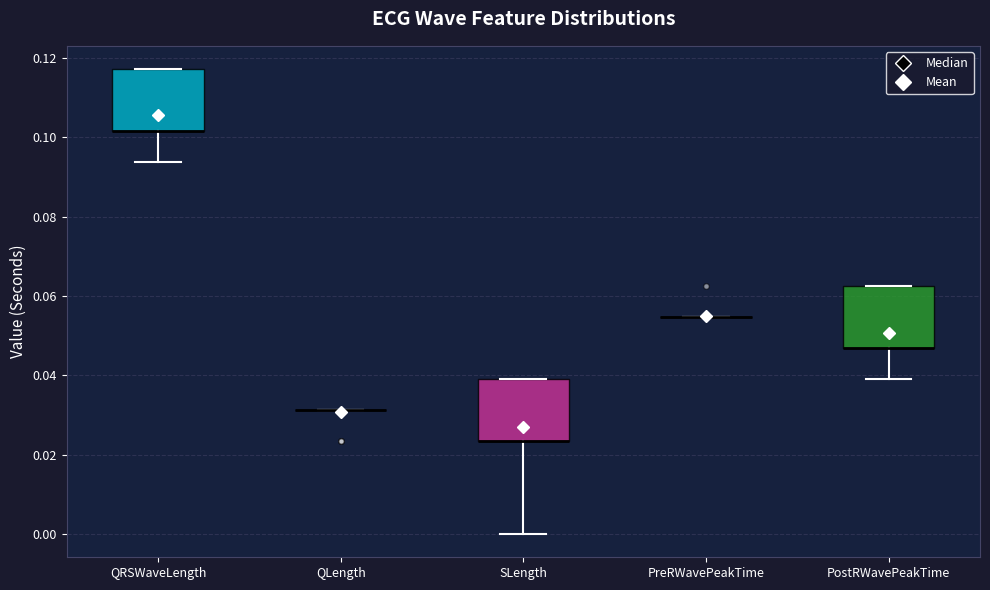

Where is the lower edge of the box for PostRWavePeakTime on the y-axis? The values are not printed on the chart, so give them approximately, as read against the axis.

0.046